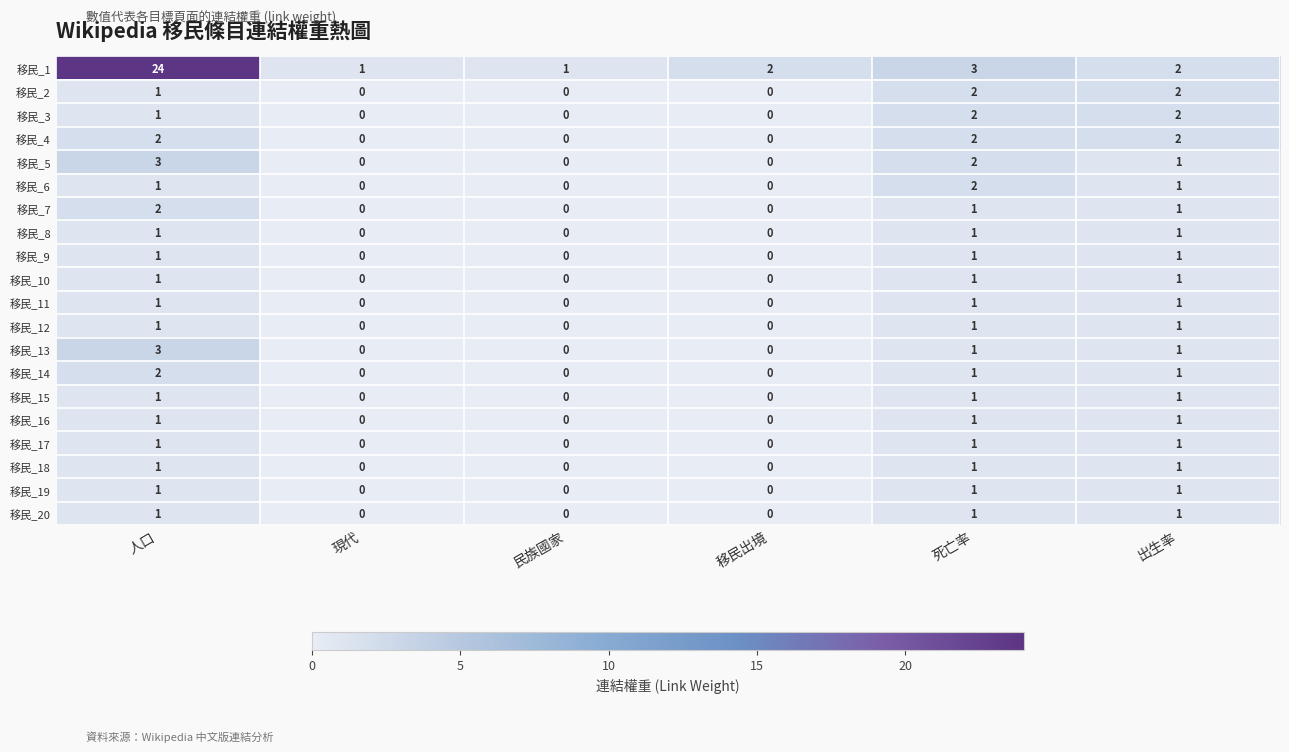

Which label corresponds to the largest value in the chart?

人口